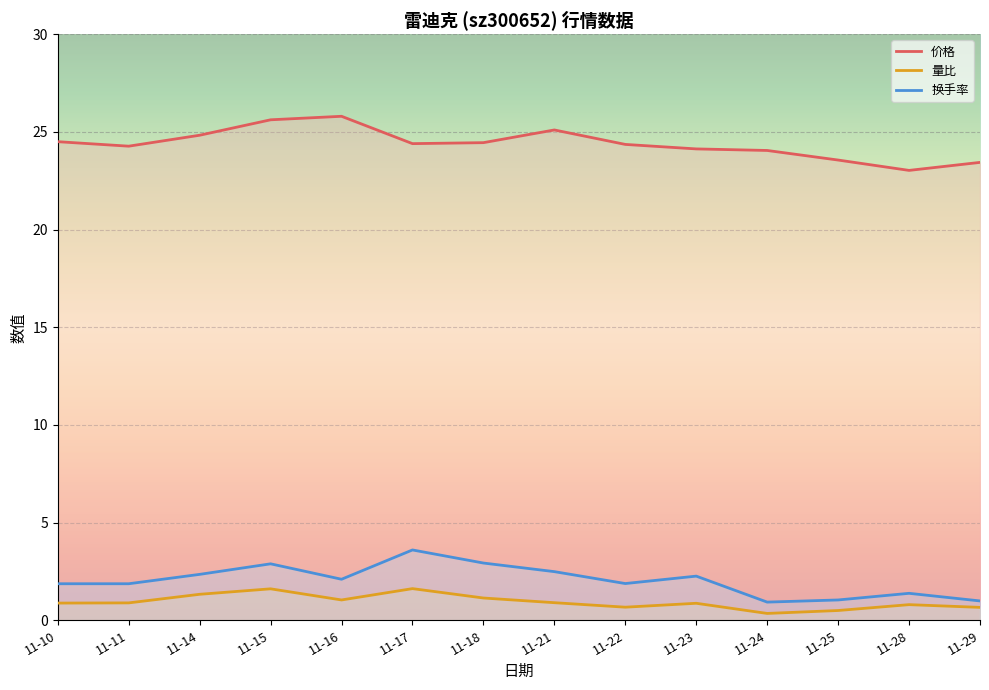

What is the greatest value displayed?

25.8